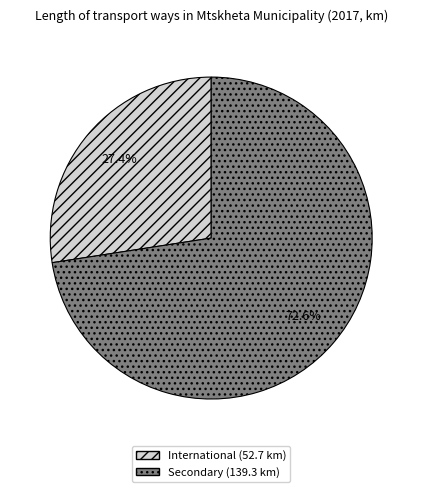

To the nearest percent, what is the combined percentage of International and Secondary?

100%